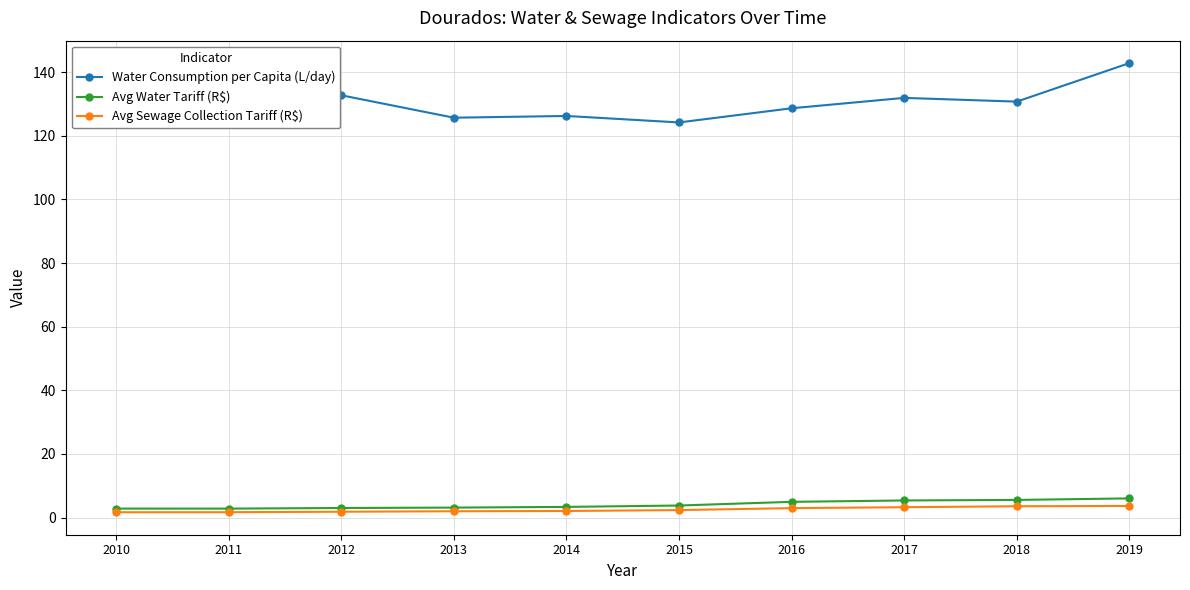

How many data points in Water Consumption per Capita (L/day) are above 128?

5